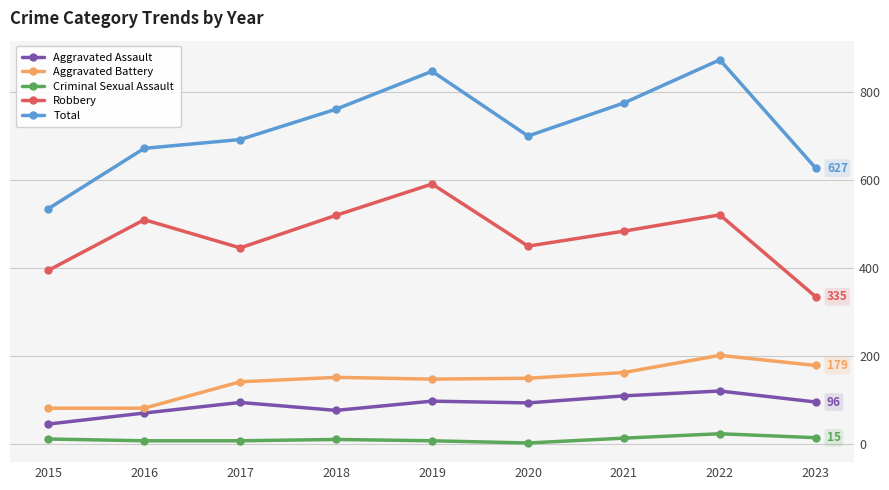

Which series has the largest range (max minus min)?

Total